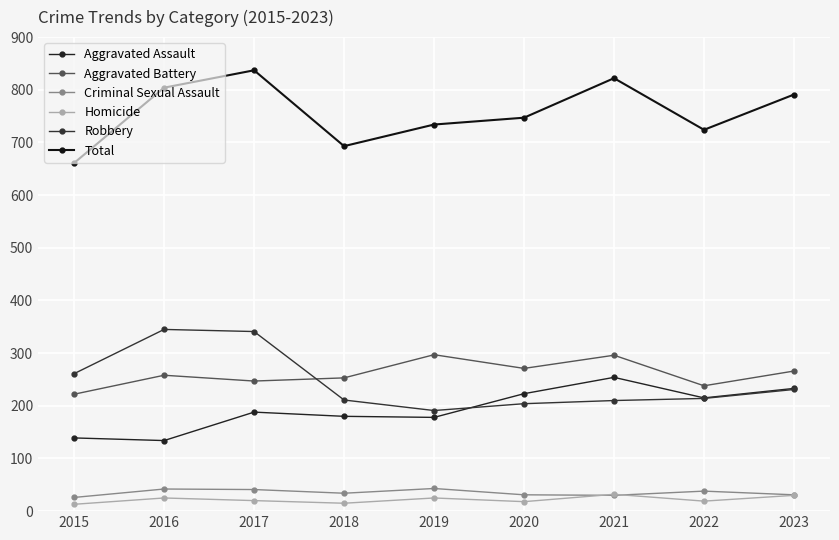

What is the difference between the Aggravated Assault values at 2017 and 2019?

10